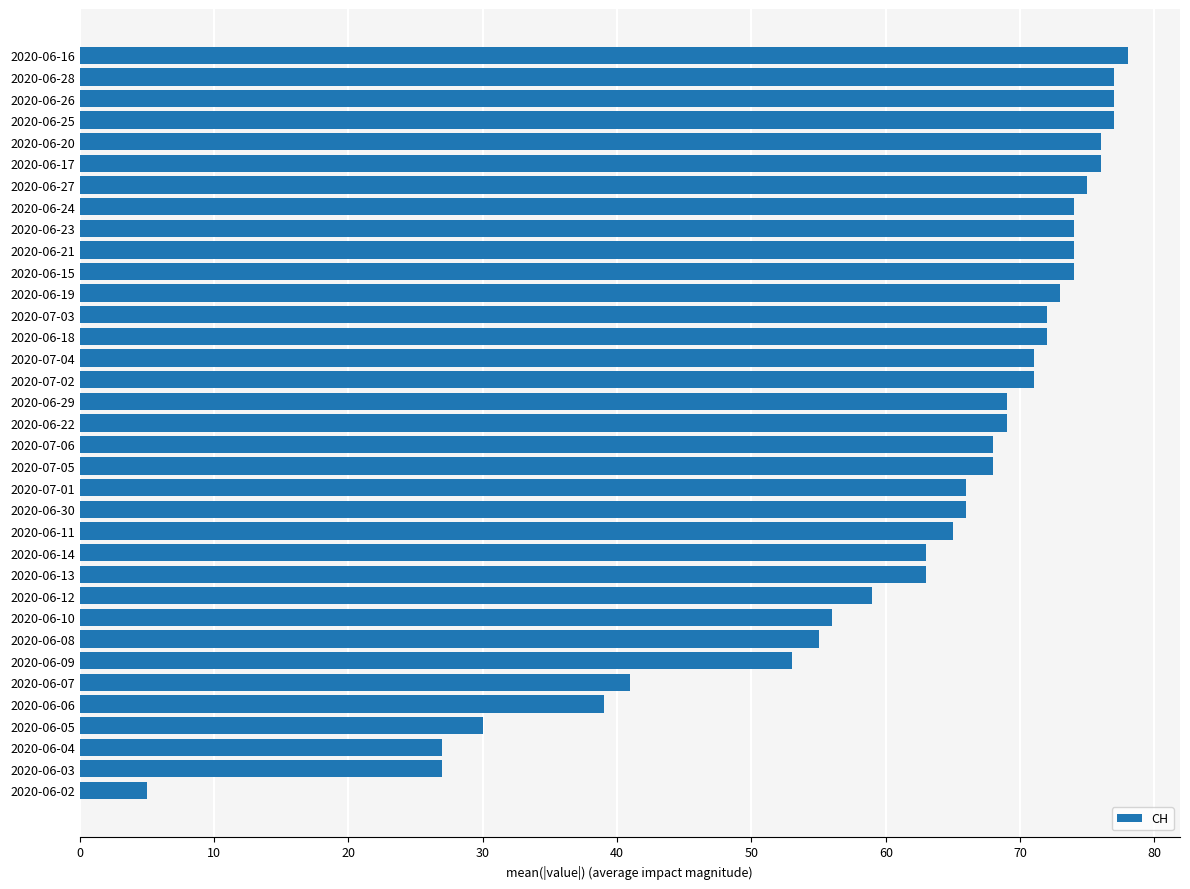

What is the average value?

62